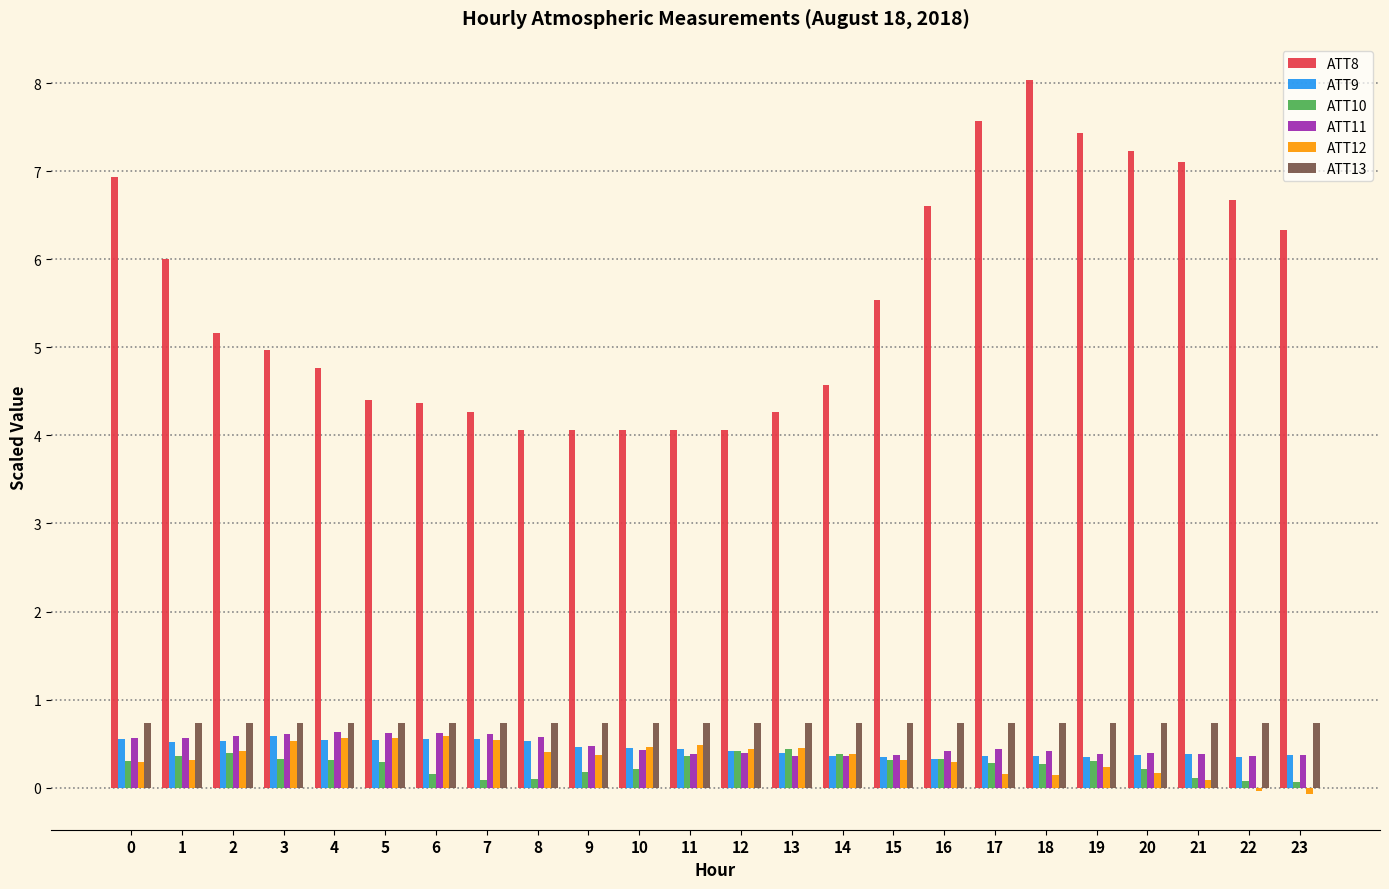

Which category has the highest value across all series?

18